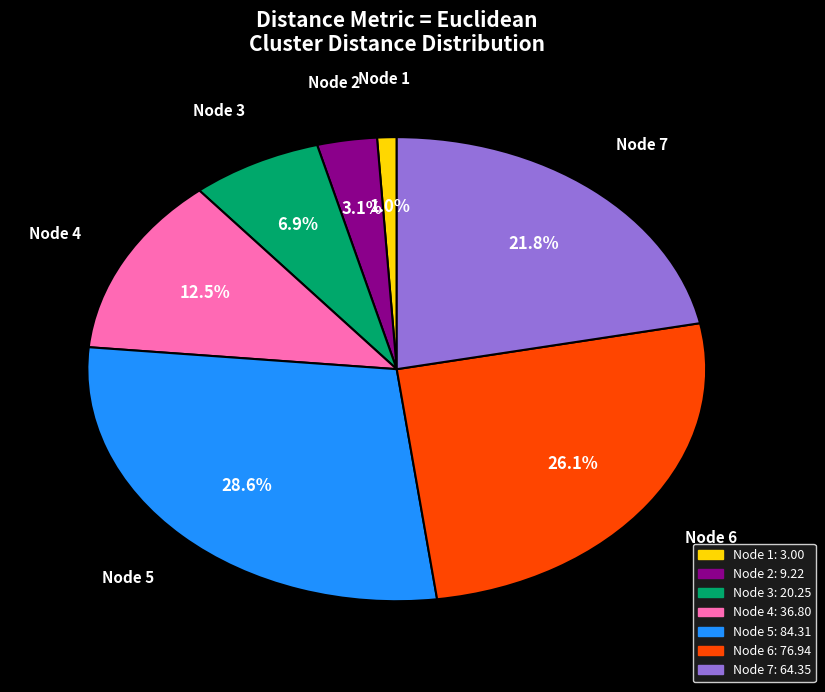

Is there any slice that represents more than half of the pie?

No